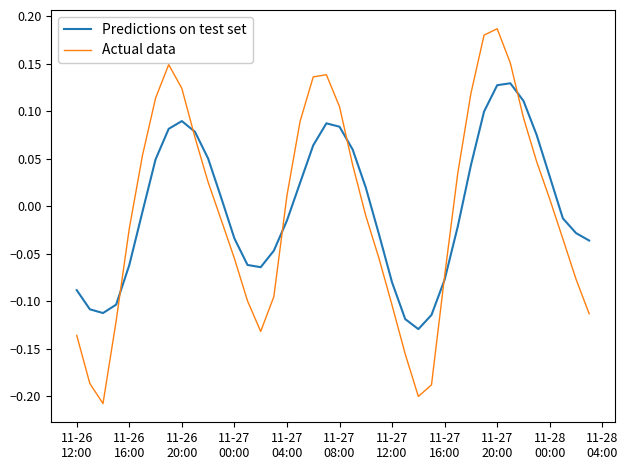

Which series has the largest range (max minus min)?

Actual data